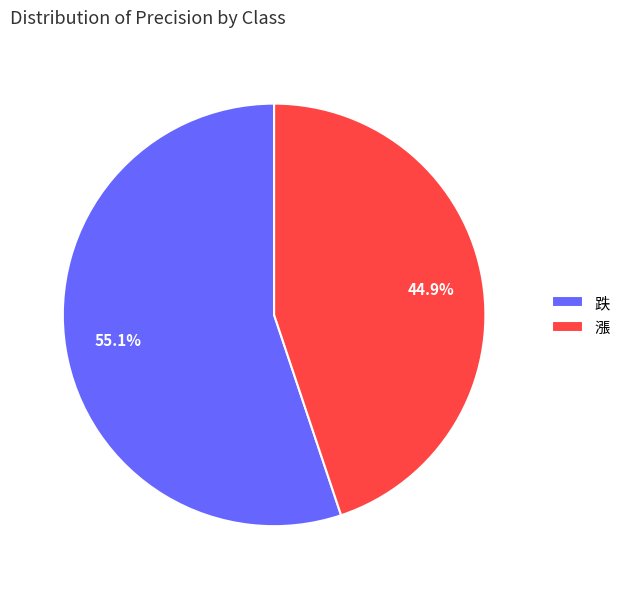

To the nearest percent, what is the difference between the 漲 and 跌 slice percentages?

10%